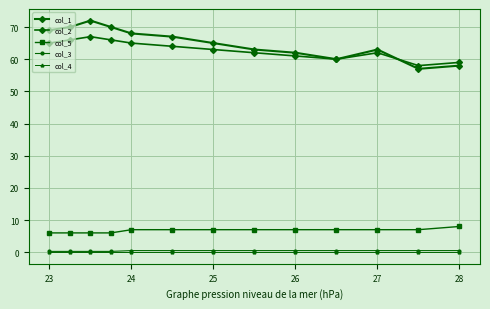

How many categories are shown in the chart?

13